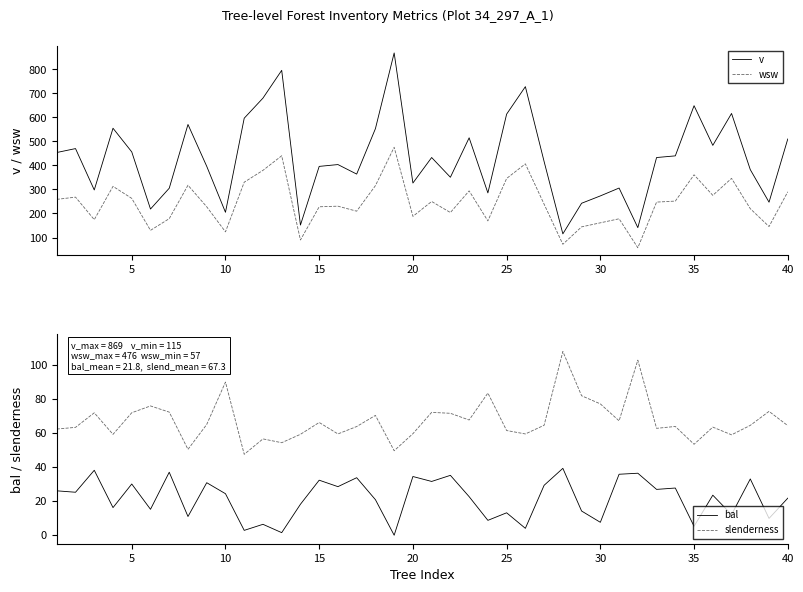

Which series has the widest spread of values?

v